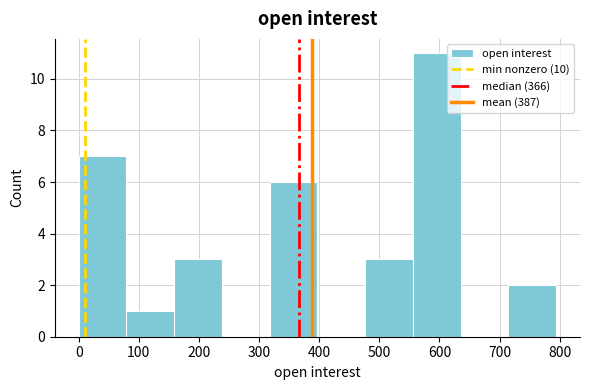

Over which range of the x-axis is the bar tallest?

560 to 640